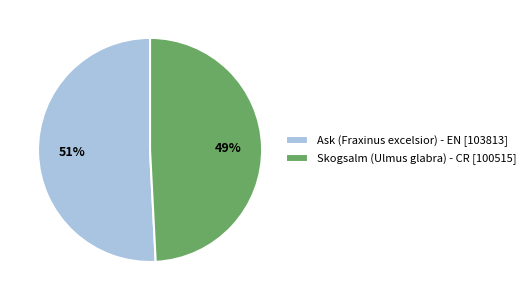

What percentage is the Ask (Fraxinus excelsior) - EN slice, to the nearest percent?

51%